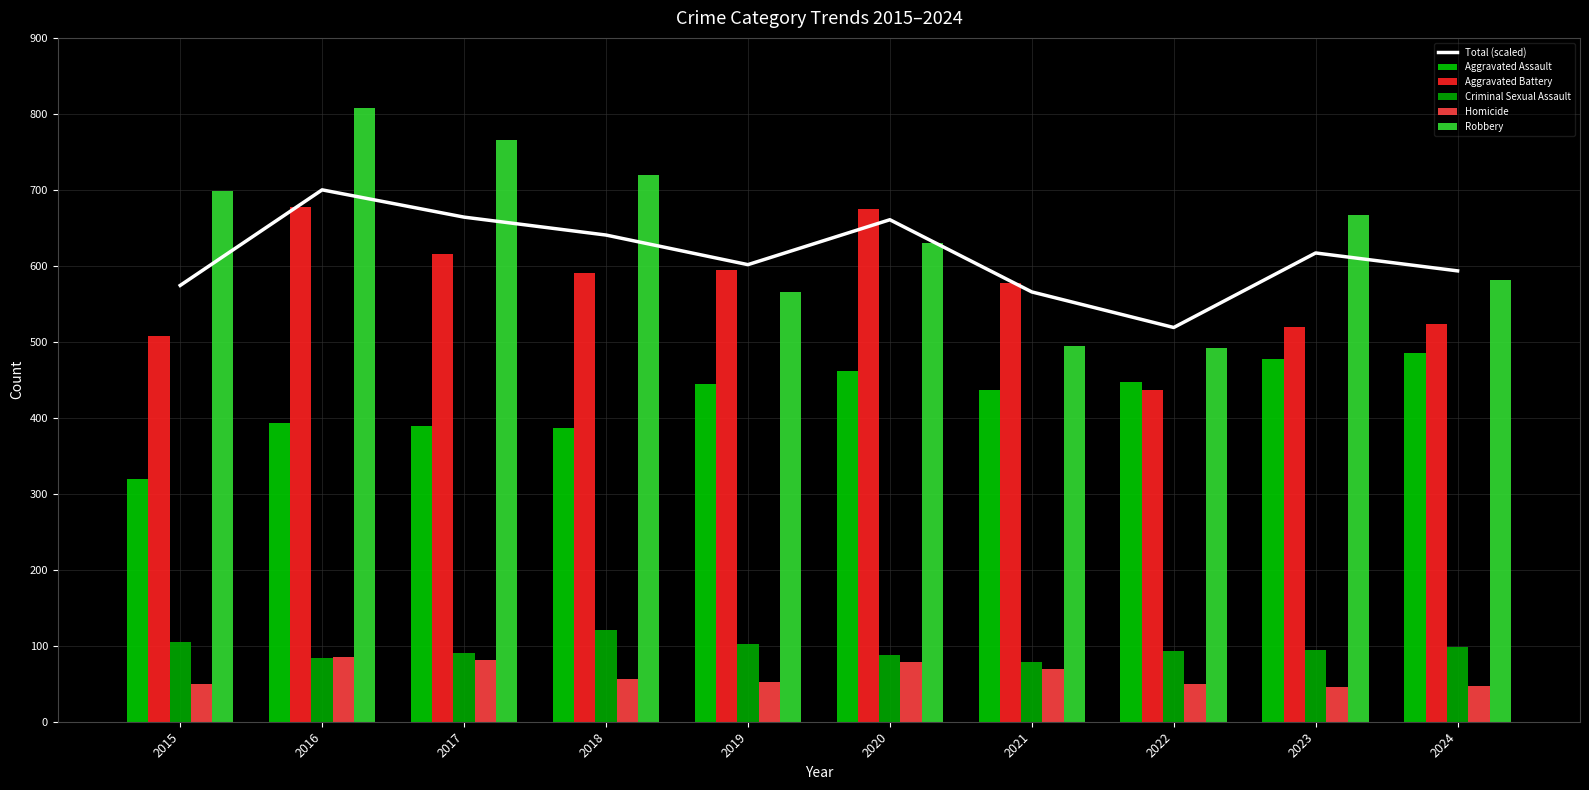

At 2015, list the series in order from largest to smallest.

Robbery, Total (scaled), Aggravated Battery, Aggravated Assault, Criminal Sexual Assault, Homicide